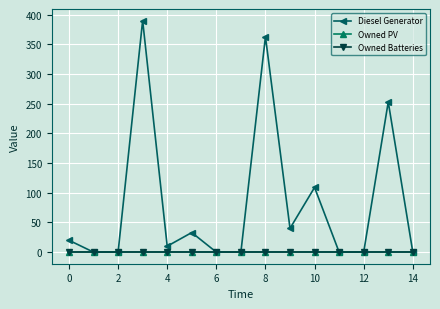

What is the label of the 11th point from the left?

10